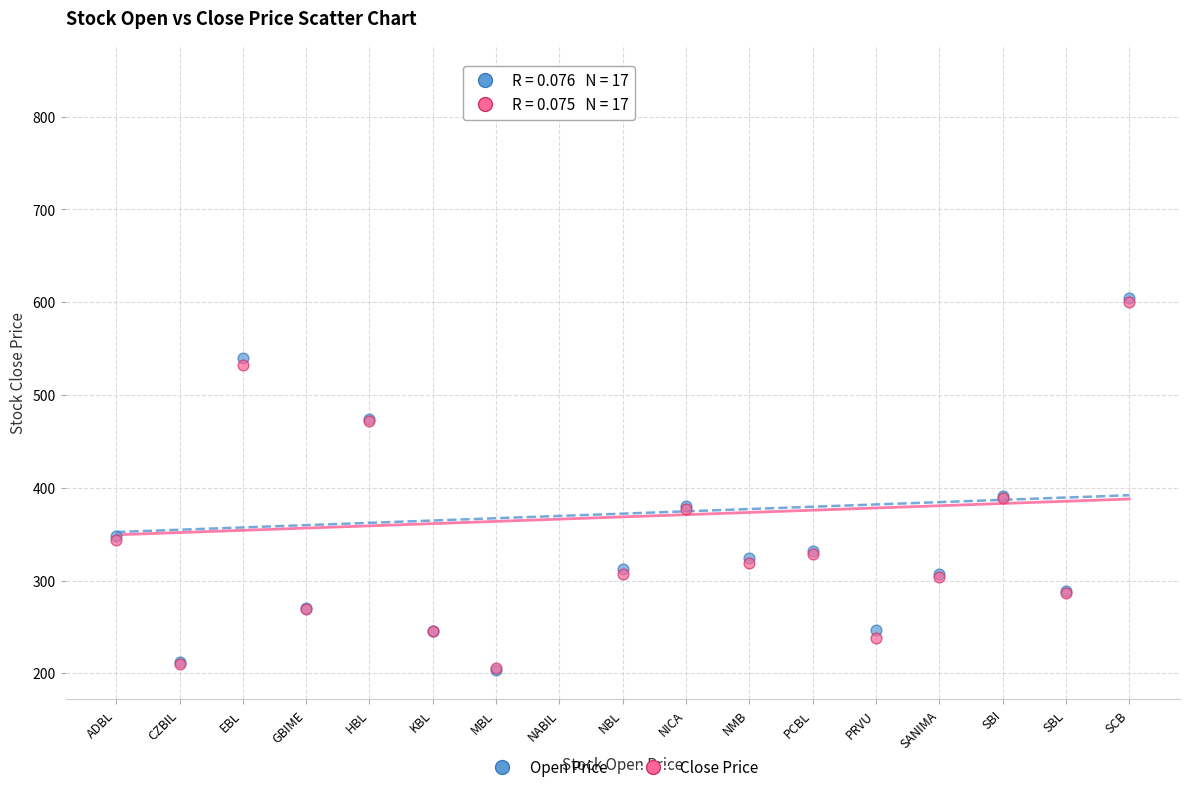

Which series reaches the maximum Y coordinate?

Open Price